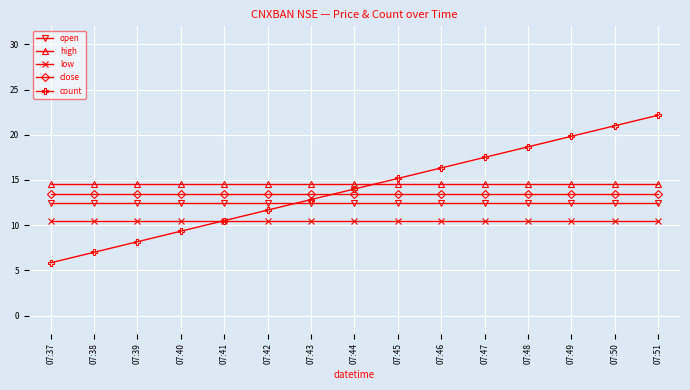

How many lines are shown in the chart?

5